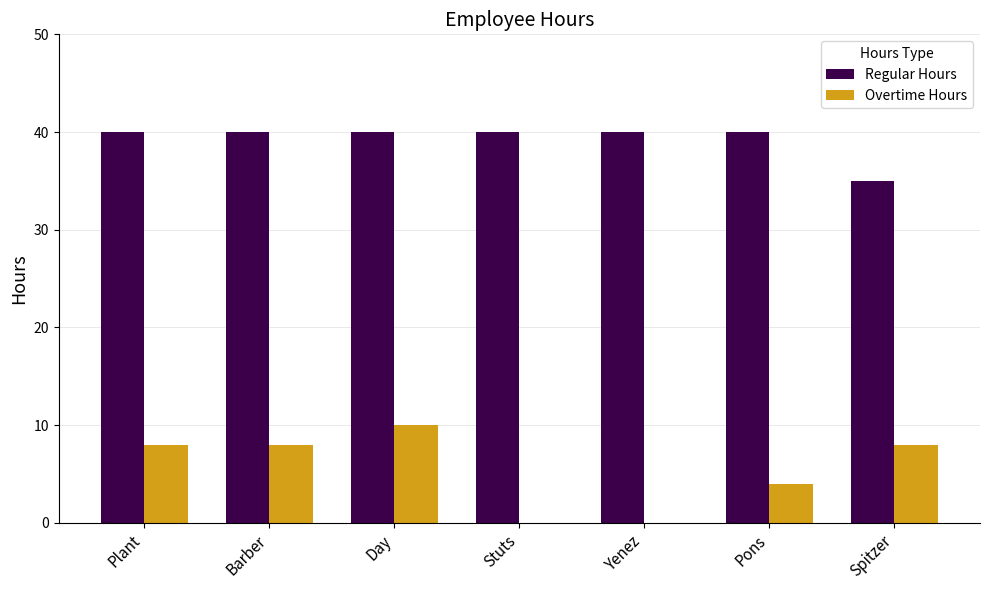

How many groups of bars are there?

7